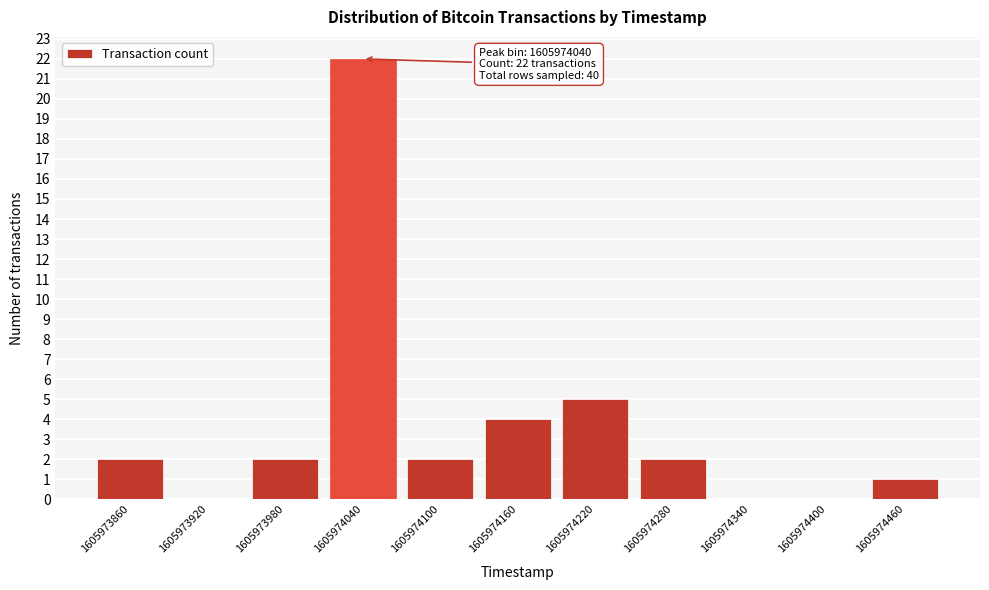

Reading left to right, extract all data points from this chart.

1605973860=2	1605973920=0	1605973980=2	1605974040=22	1605974100=2	1605974160=4	1605974220=5	1605974280=2	1605974340=0	1605974400=0	1605974460=1